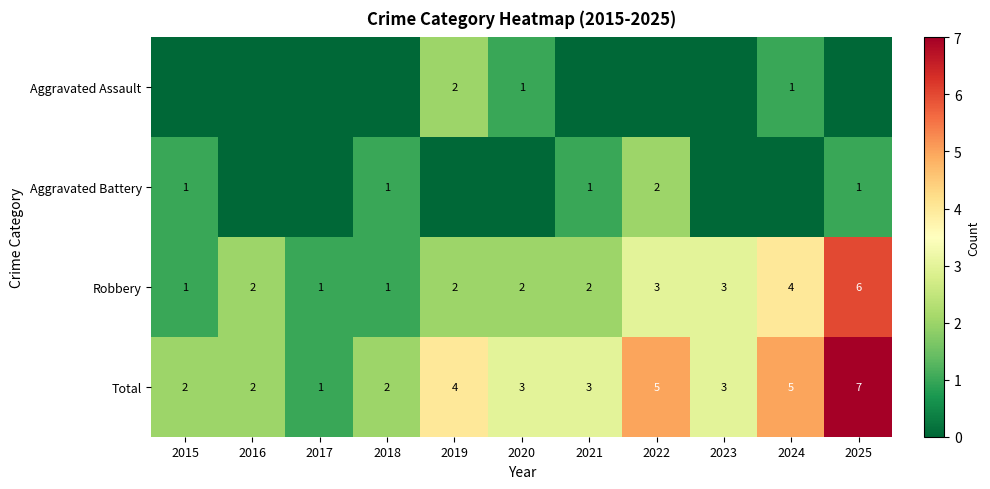

Is the value of Aggravated Assault at 2019 greater than the value of Total at 2021?

No